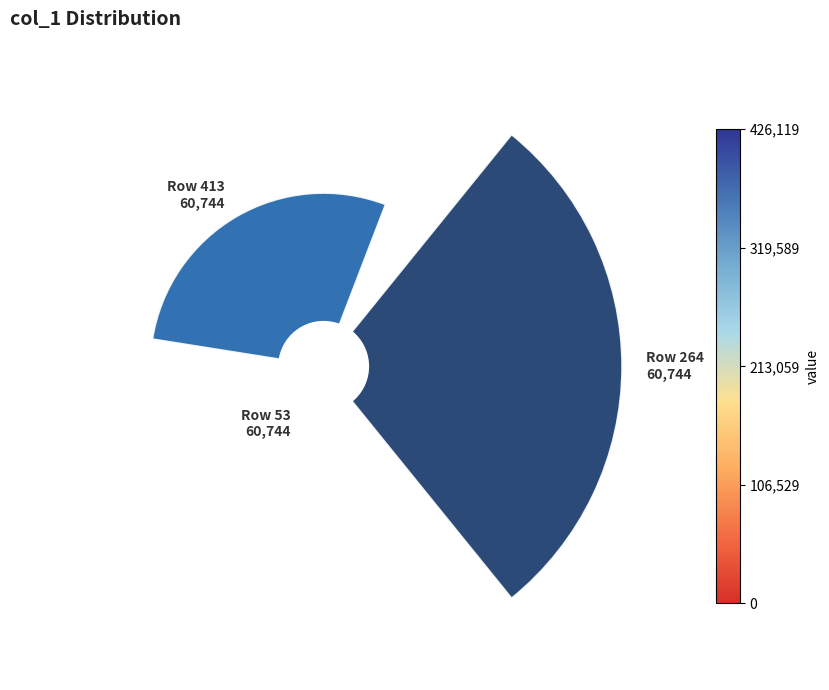

Rank the categories by value from lowest to highest.

53, 413, 264